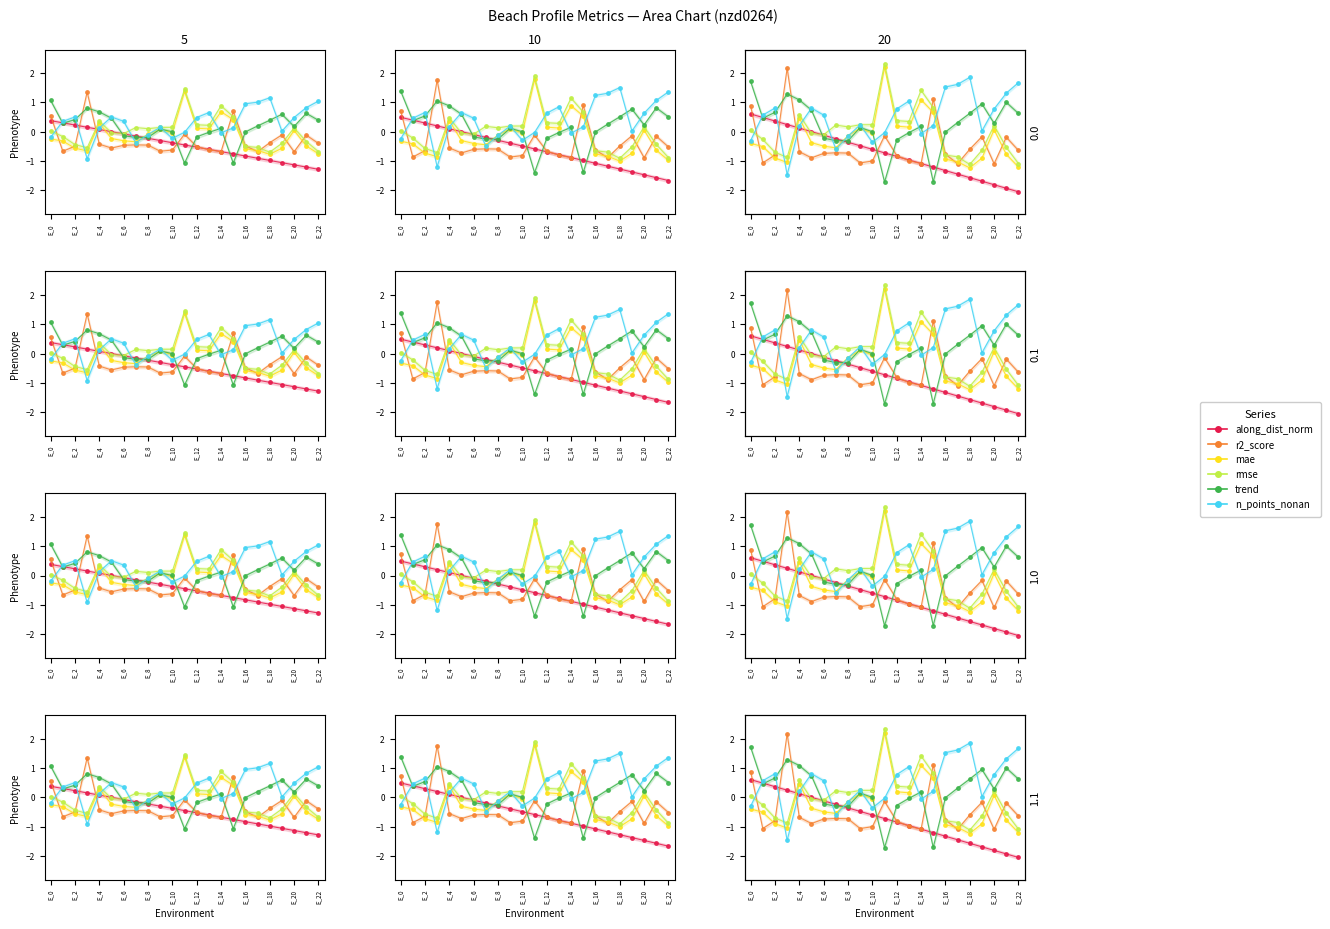

True or false: along_dist_norm and r2_score cross at least once.

True